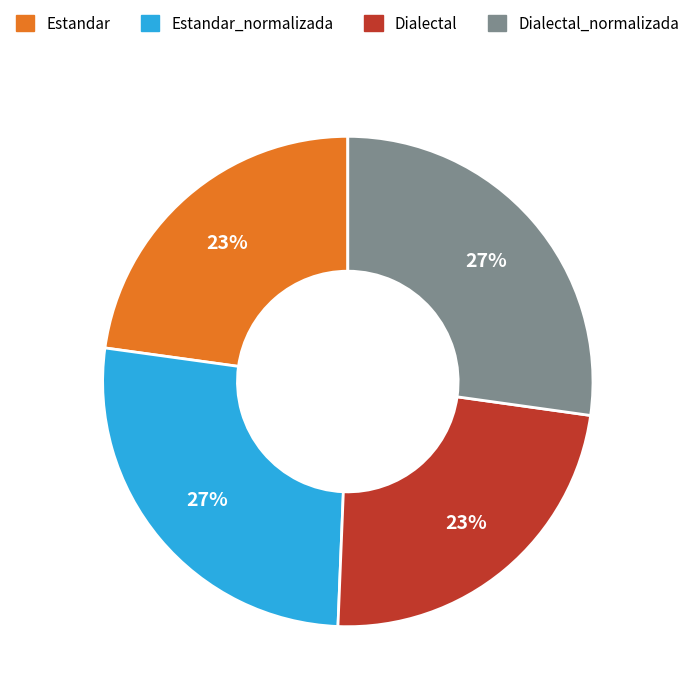

Is there any slice that represents more than half of the pie?

No